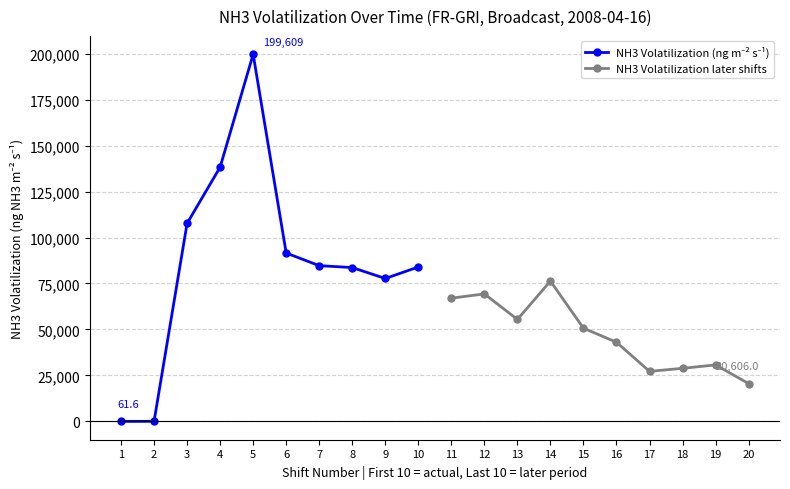

What is the greatest value displayed?

199608.7